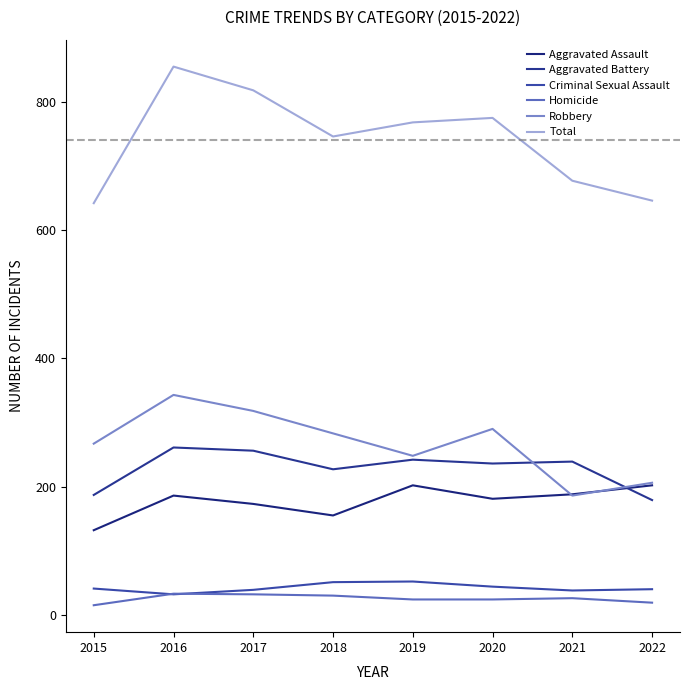

What is the average value of the Total series?

741